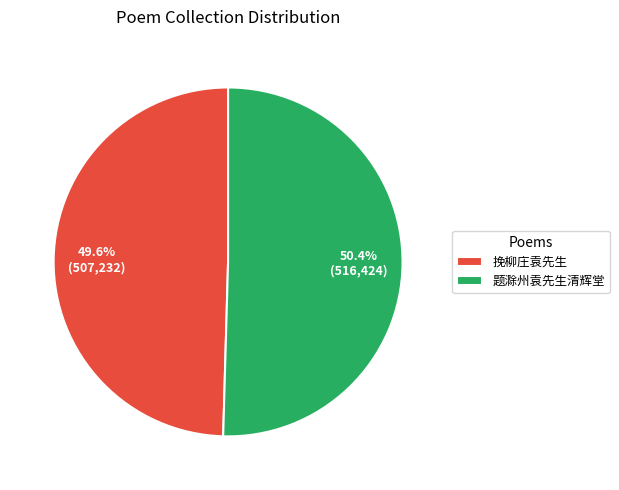

Which category accounts for the majority?

题滁州袁先生清辉堂